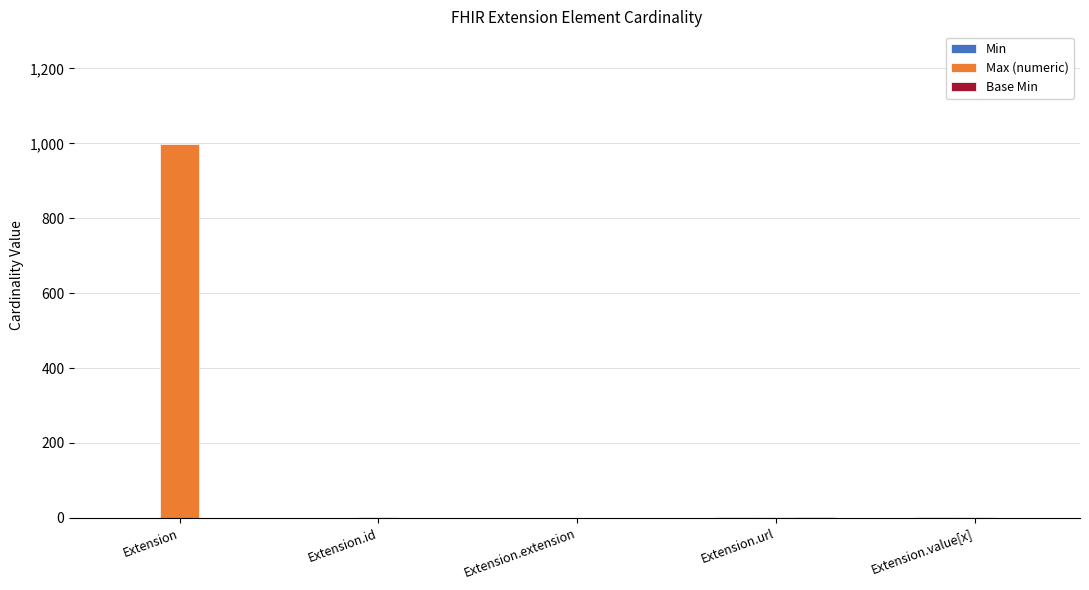

Is it true that Max (numeric) equals 1533 at Extension?

False